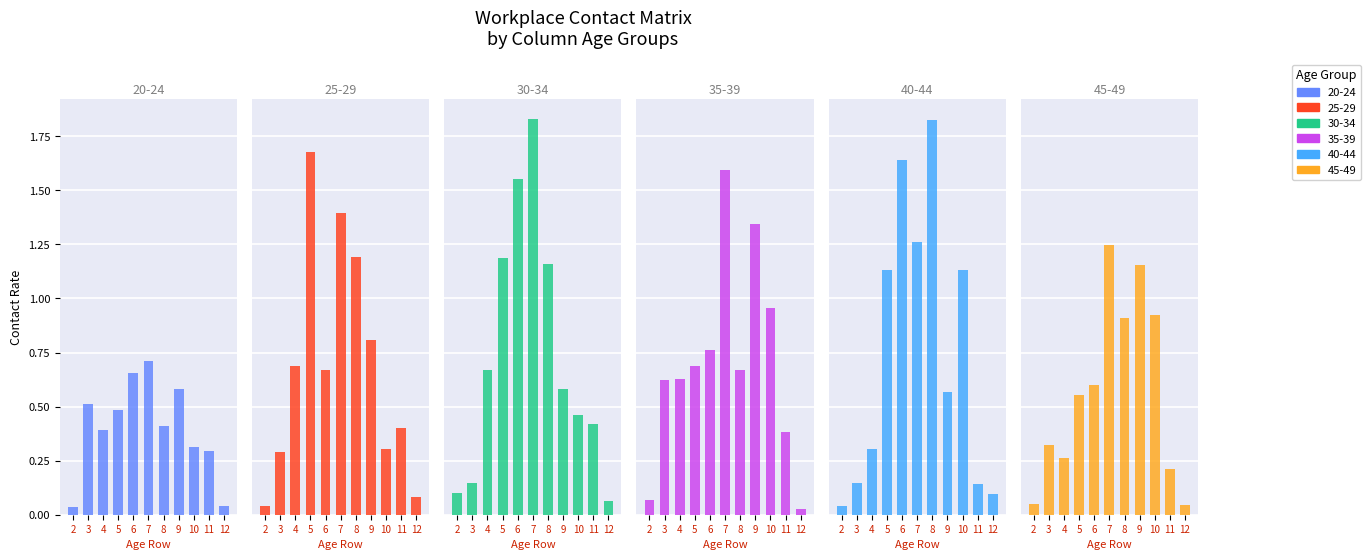

Between 2 and 9, which series saw the biggest shift?

35_39